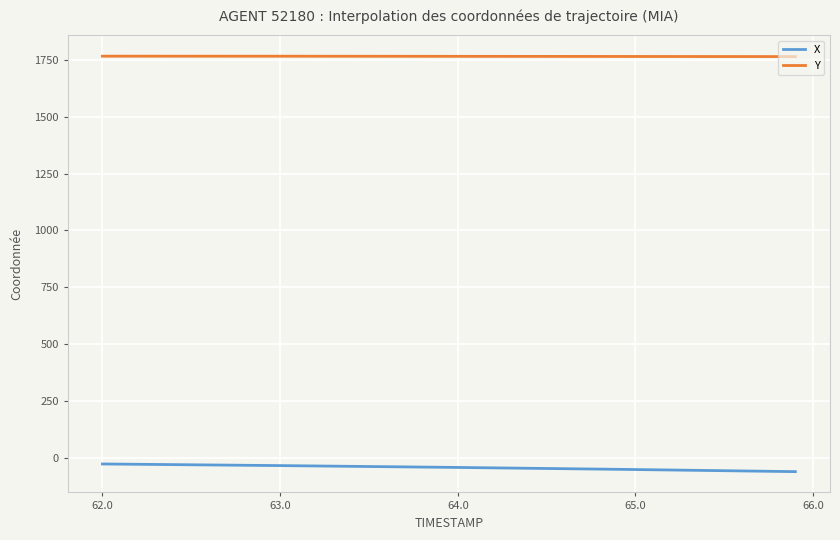

What is the difference between the maximum and minimum values in the X series?

33.8